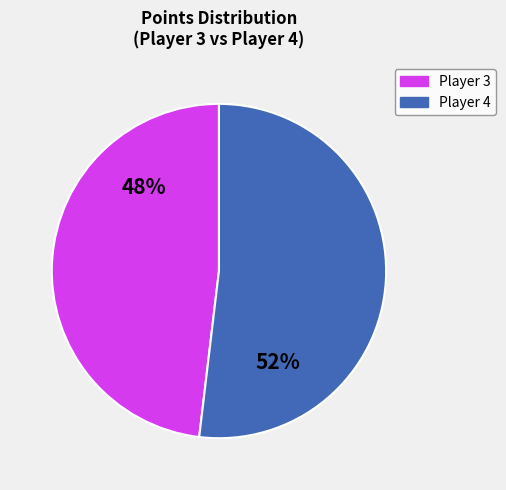

True or false: Player 4 accounts for 47% of the total.

False